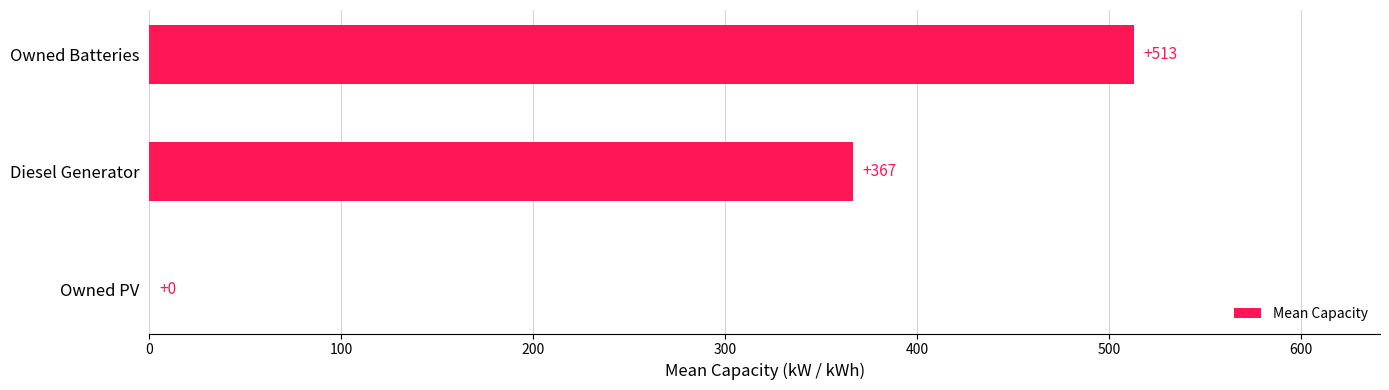

How many values are between 0 and 513?

3